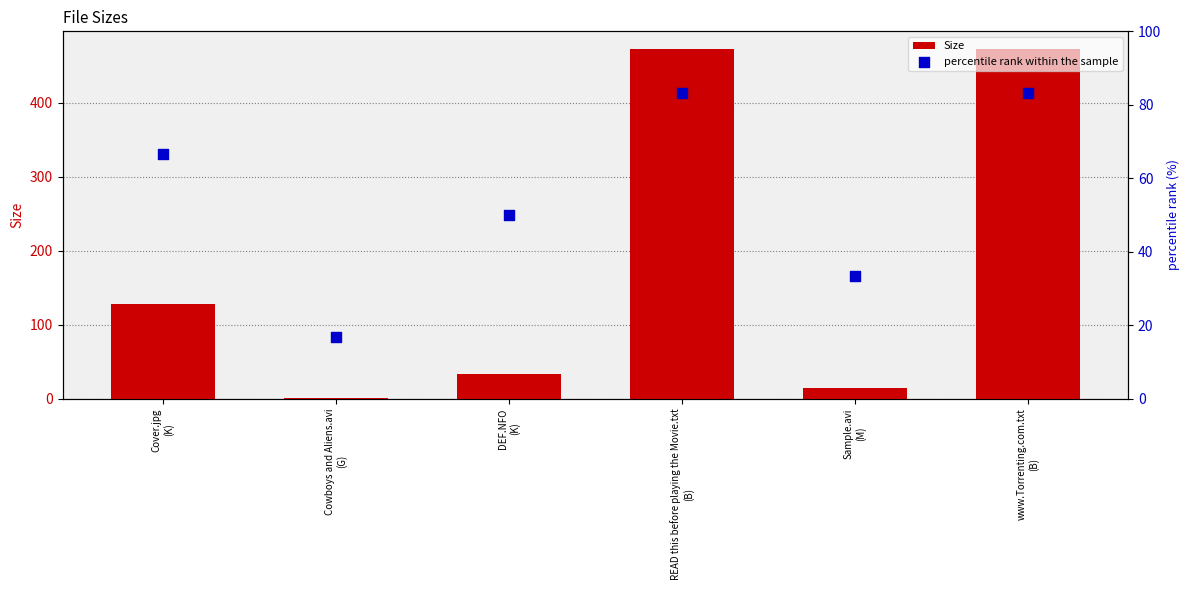

Which series has the largest total across all categories?

Size